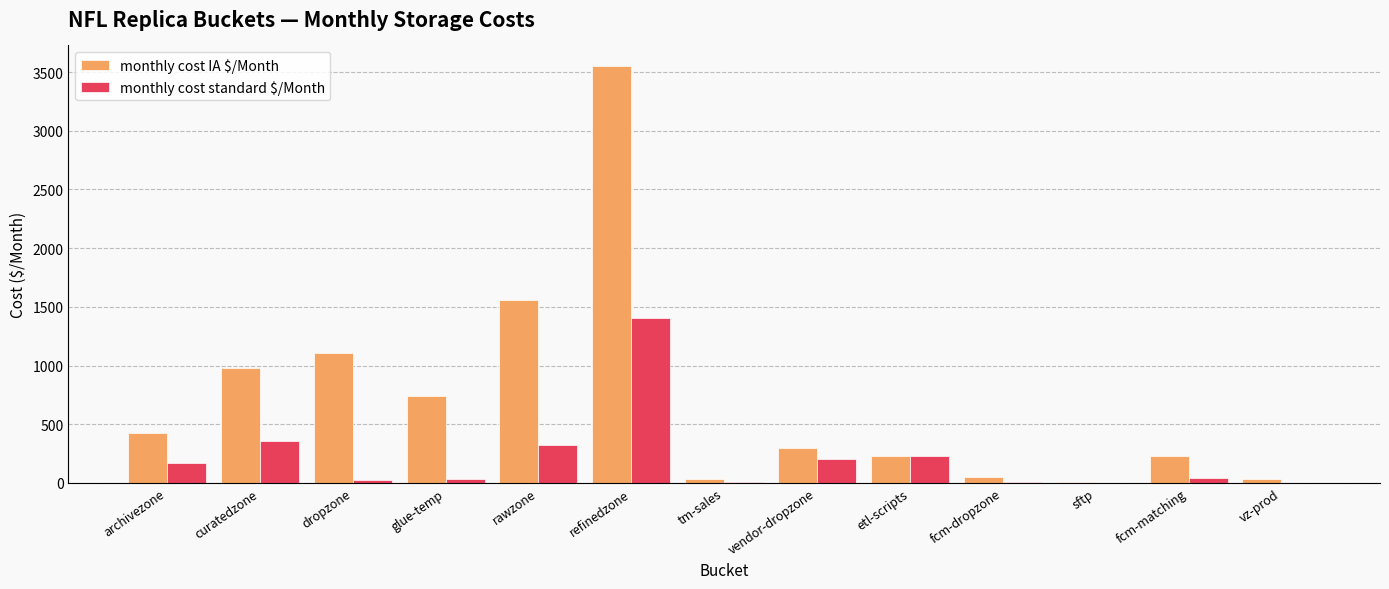

At which label is monthly cost standard $/Month closest to 703?

curatedzone